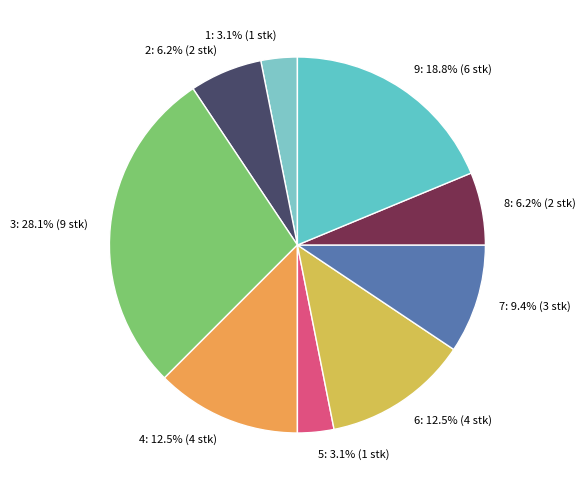

Combined, do 8 and 7 account for over 50%?

No